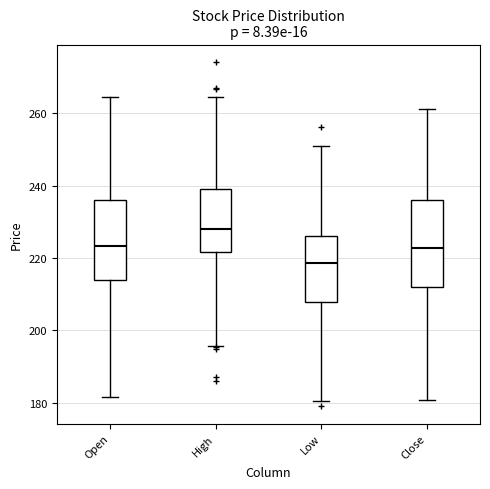

Which box has the highest median line?

High